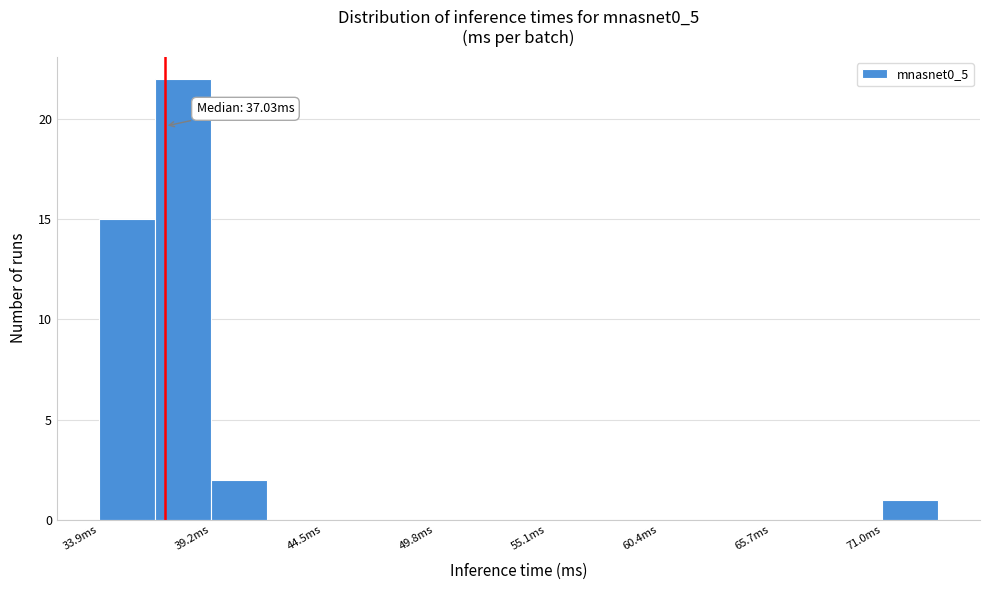

Read against the x-axis, roughly where is the centre of the tallest bar?

38